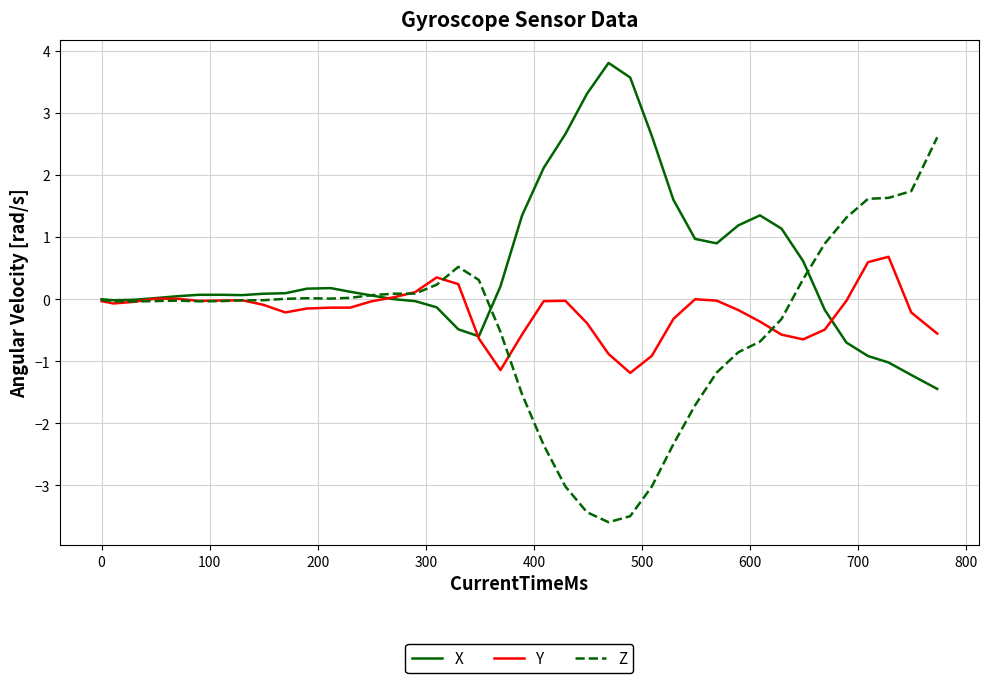

Which series has the largest total across all categories?

X